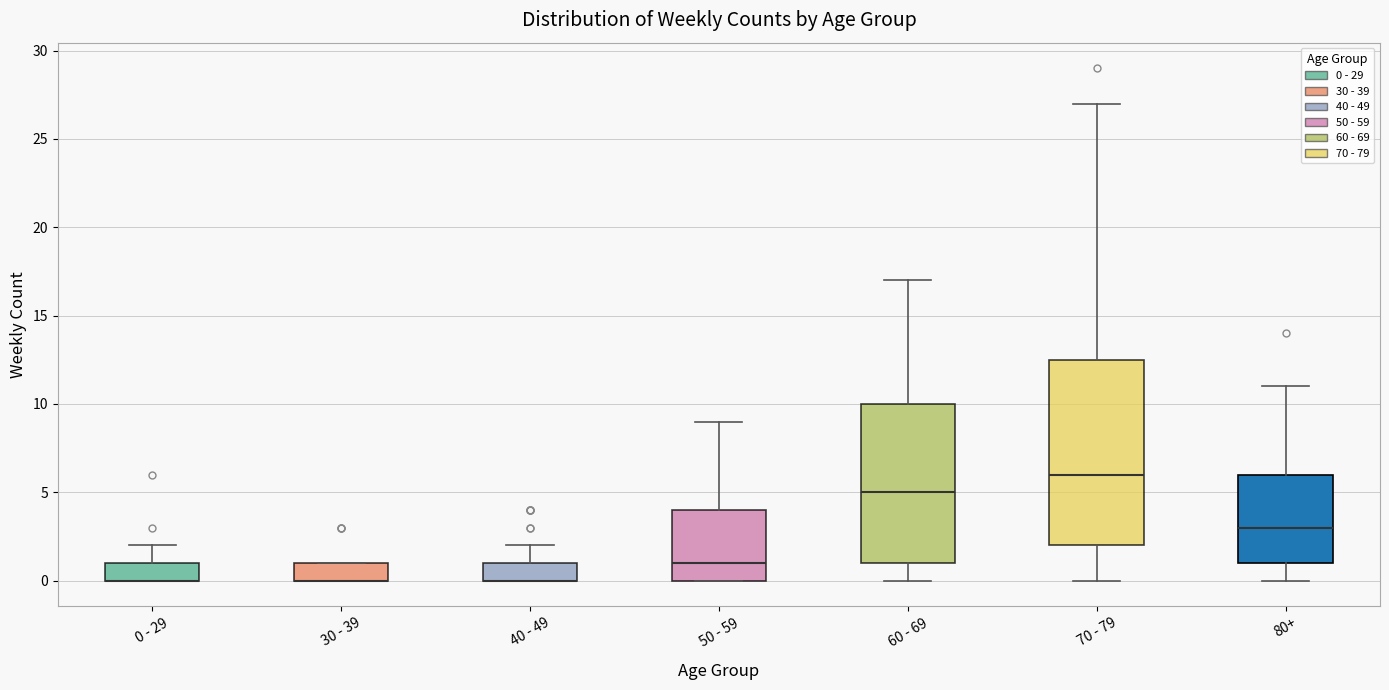

Reading left to right, transcribe this box plot: for each box, give where its median line is, the range the box spans, and where its two whiskers end, as read against the y-axis. The values are not printed on the chart, so give them approximately, as read against the axis.

0 - 29: median 0.0 (drawn on the box's lower edge), box 0.0 to 1.0, whiskers 0.0 to 2.0
30 - 39: median 0.0 (drawn on the box's lower edge), box 0.0 to 1.0, whiskers 0.0 to 1.0
40 - 49: median 0.0 (drawn on the box's lower edge), box 0.0 to 1.0, whiskers 0.0 to 2.0
50 - 59: median 1.0, box 0.0 to 4.0, whiskers 0.0 to 9.0
60 - 69: median 5.0, box 1.0 to 10.0, whiskers 0.0 to 17.0
70 - 79: median 6.0, box 2.0 to 12.5, whiskers 0.0 to 27.0
80+: median 3.0, box 1.0 to 6.0, whiskers 0.0 to 11.0